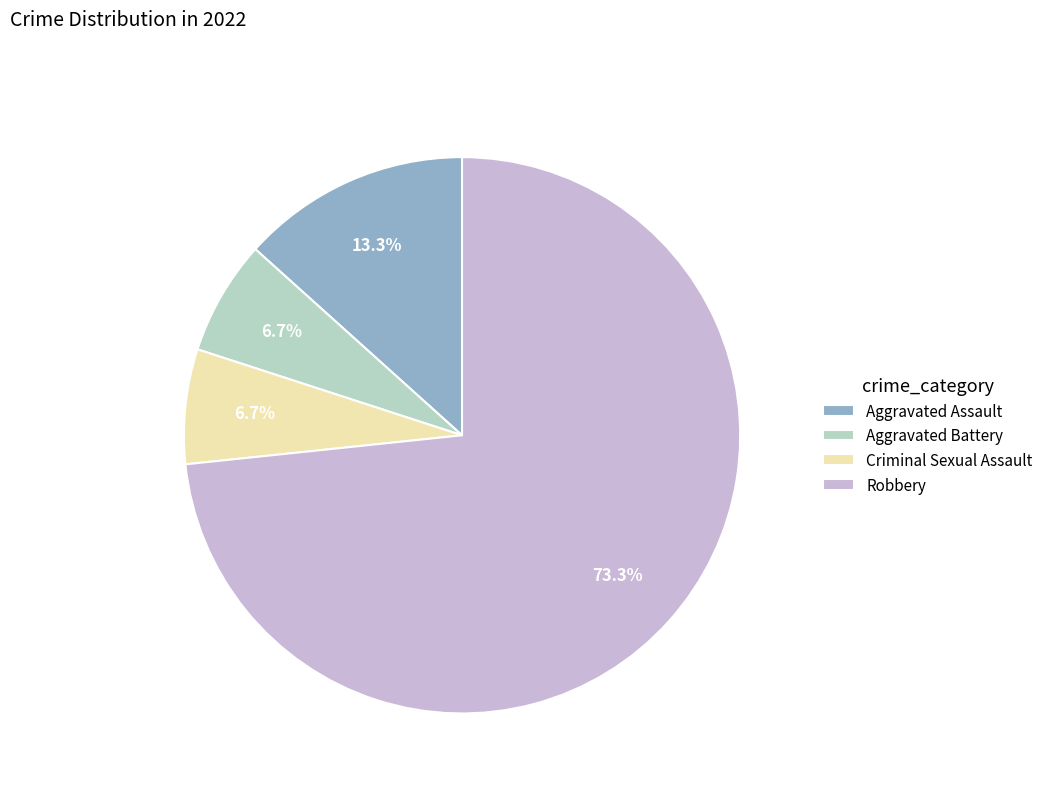

To the nearest percent, what is the average slice percentage?

25%